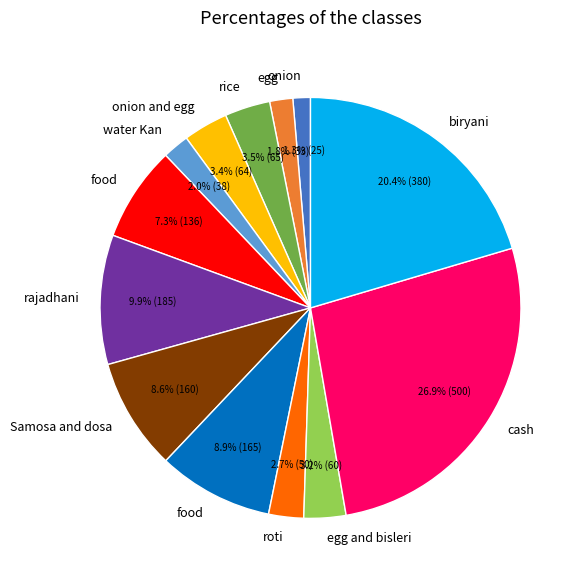

Is there a majority slice in this chart?

No